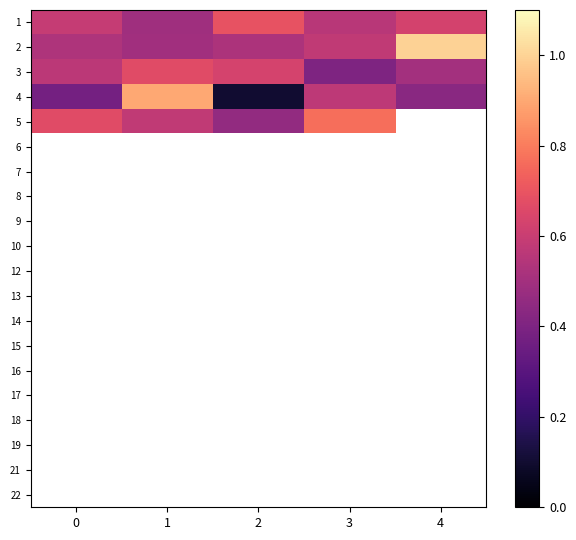

How many data points does each series have?

5